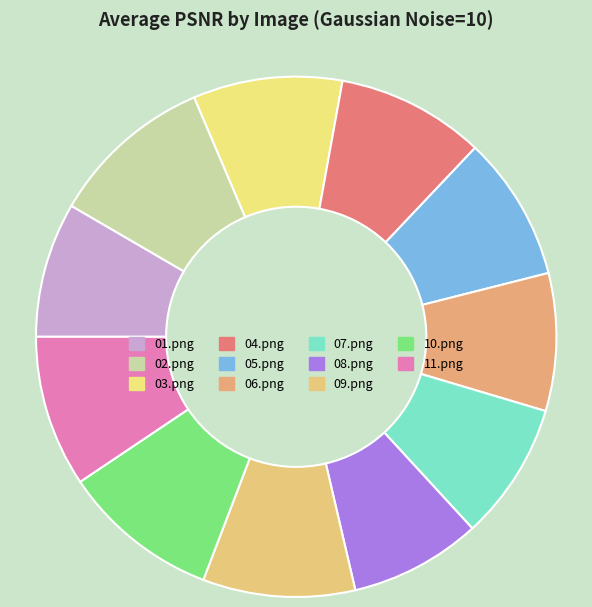

How many slices are in this pie chart?

11